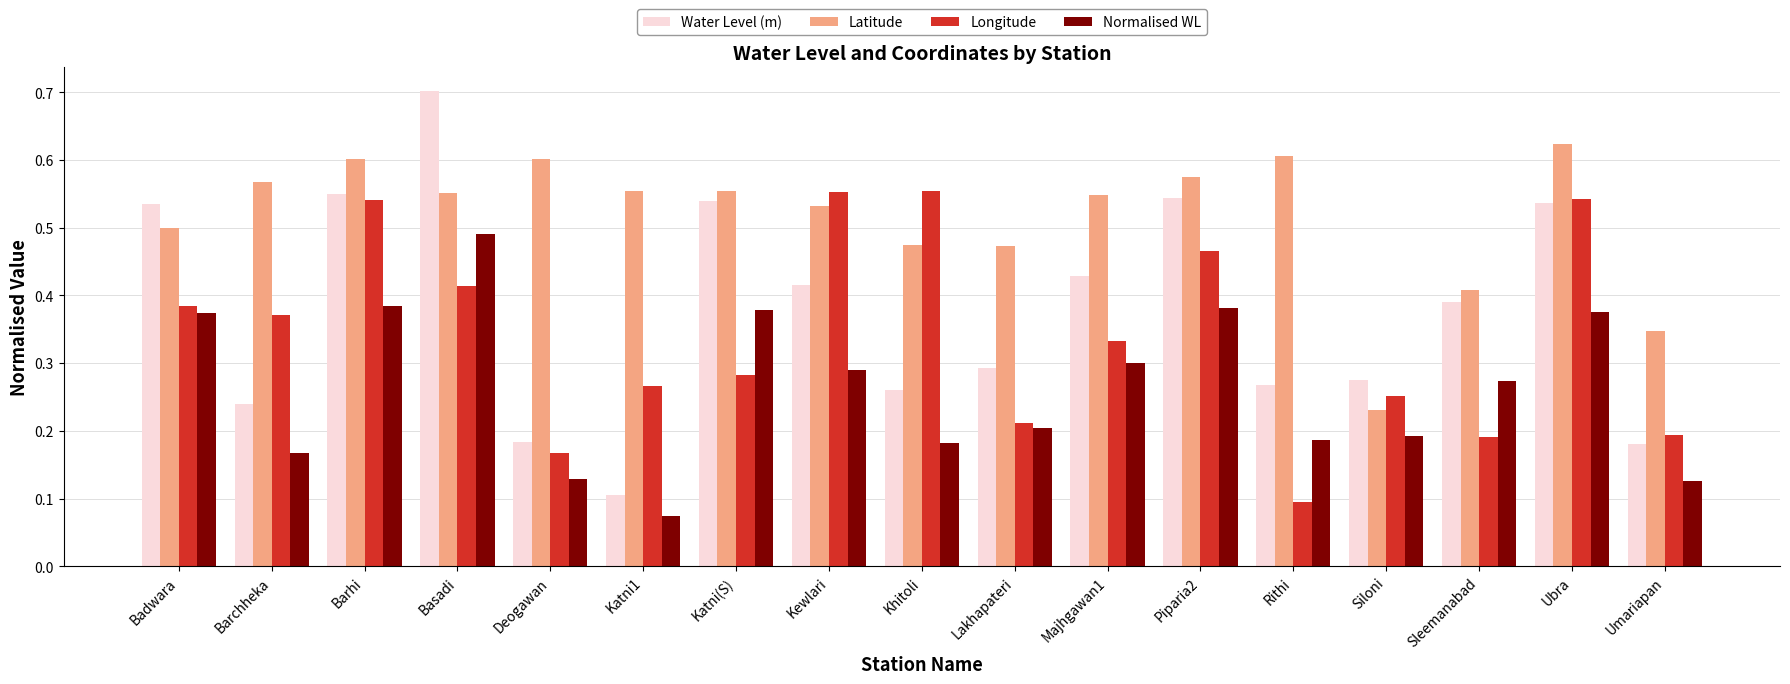

What is the sum of all Normalised WL values?

4.5